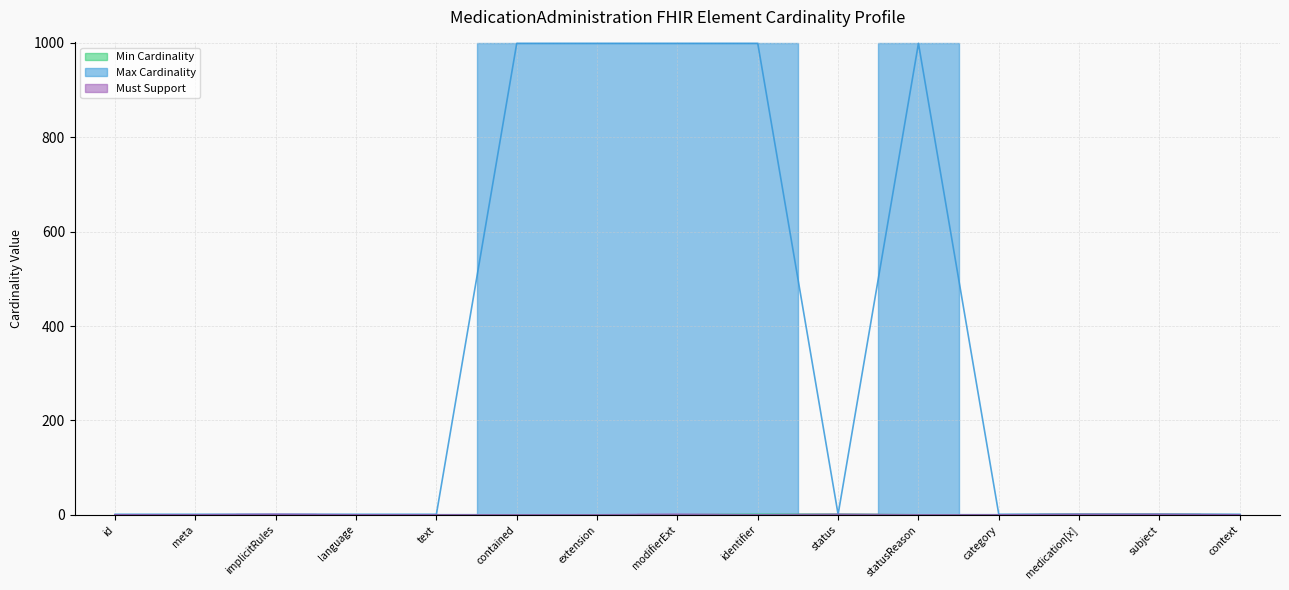

True or false: Max Cardinality and Min Cardinality intersect in this chart.

False